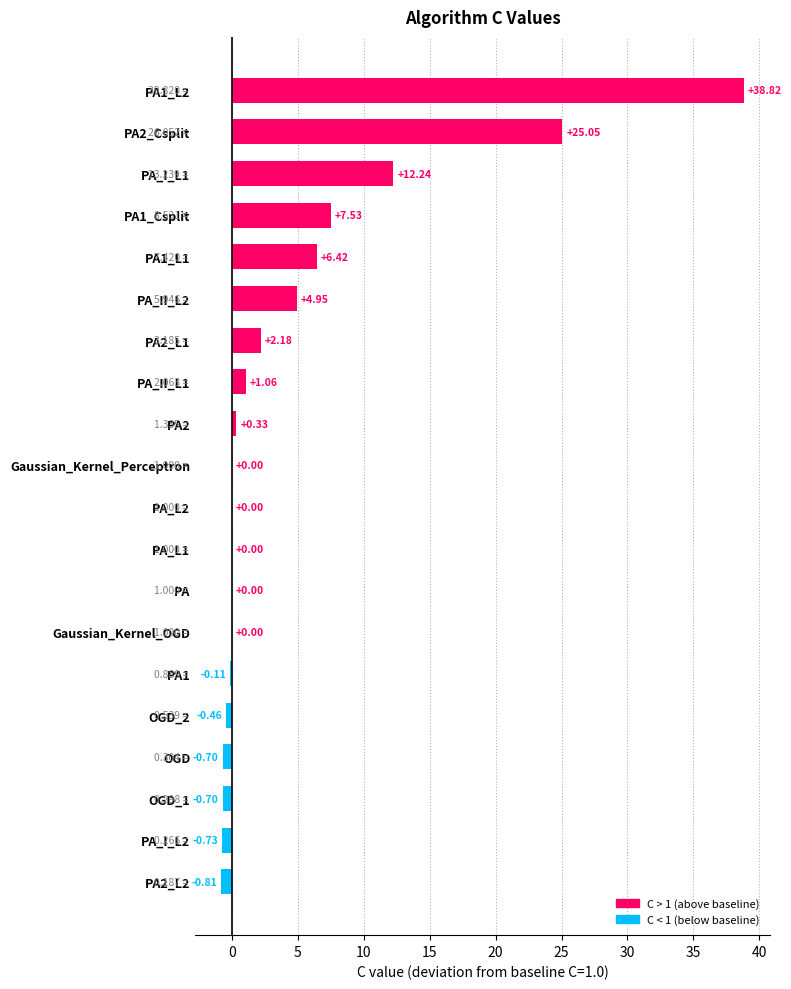

What is the change in value from PA2_L2 to Gaussian_Kernel_Perceptron?

+0.8